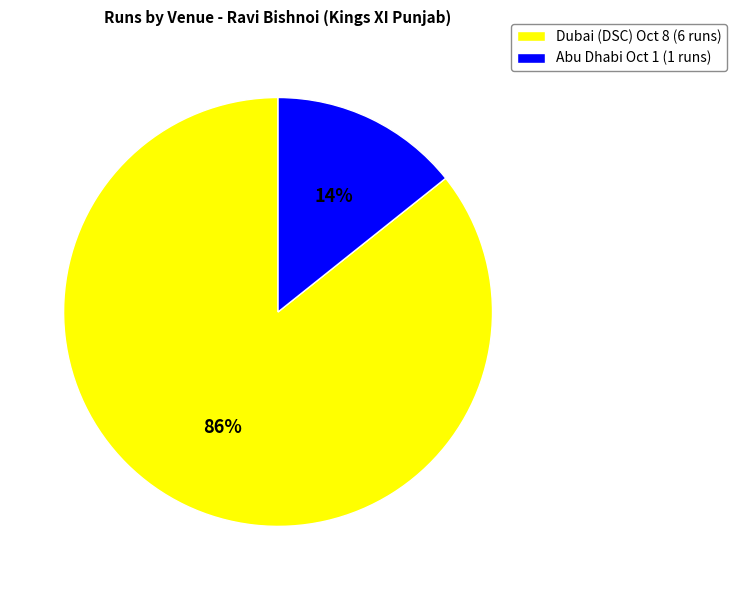

Rank the categories by value from highest to lowest.

Dubai (DSC) Oct 8 (6 runs), Abu Dhabi Oct 1 (1 runs)